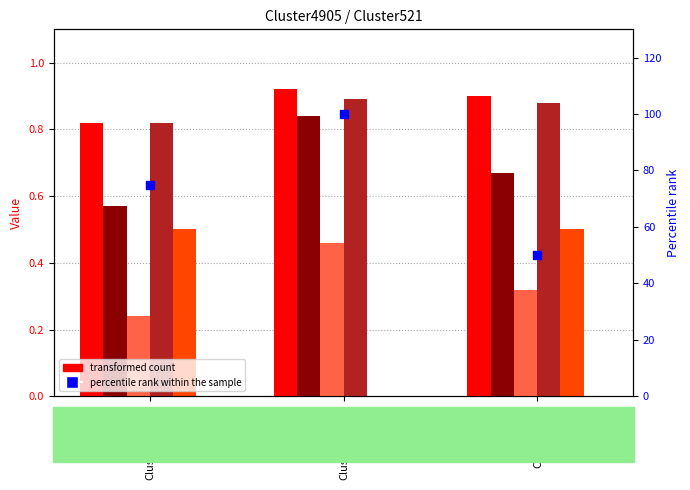

At which category is the sum across all series the highest?

Cluster521_